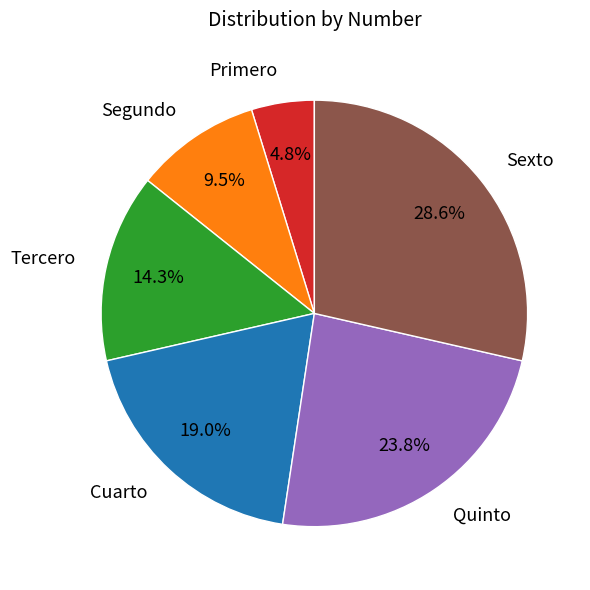

Do Tercero and Cuarto together represent more than half of the pie?

No